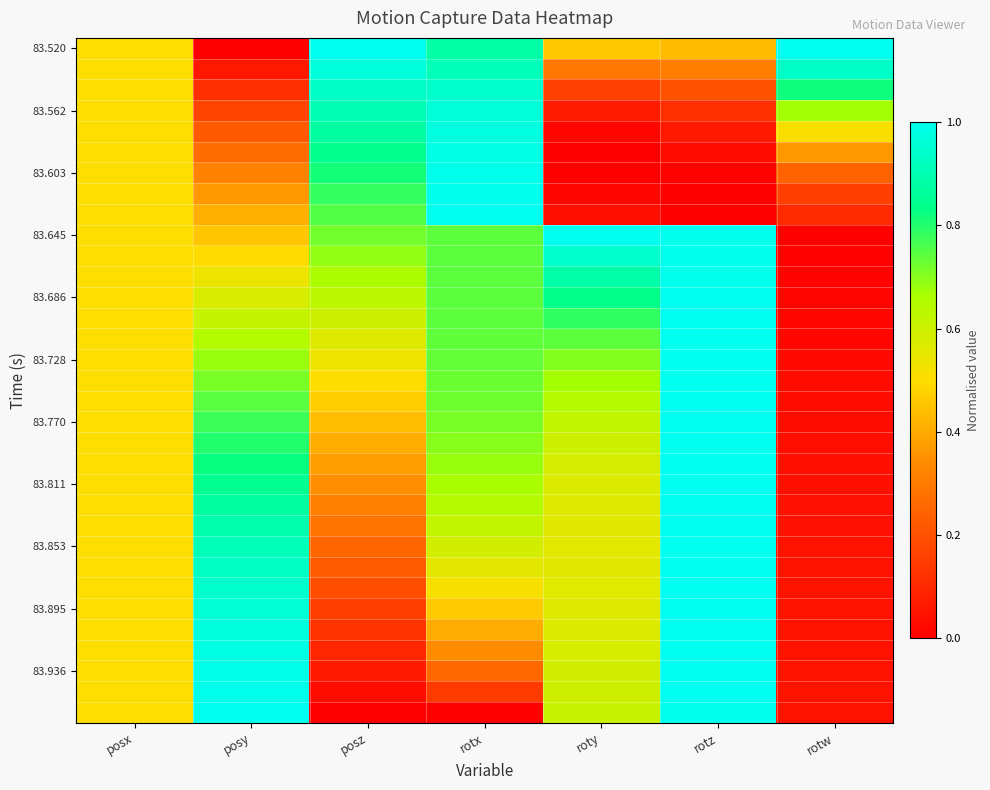

Which series has the largest range (max minus min)?

83.520